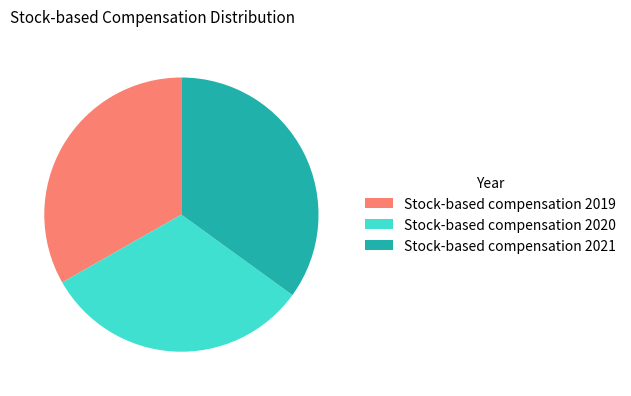

Does any single category account for the majority?

No